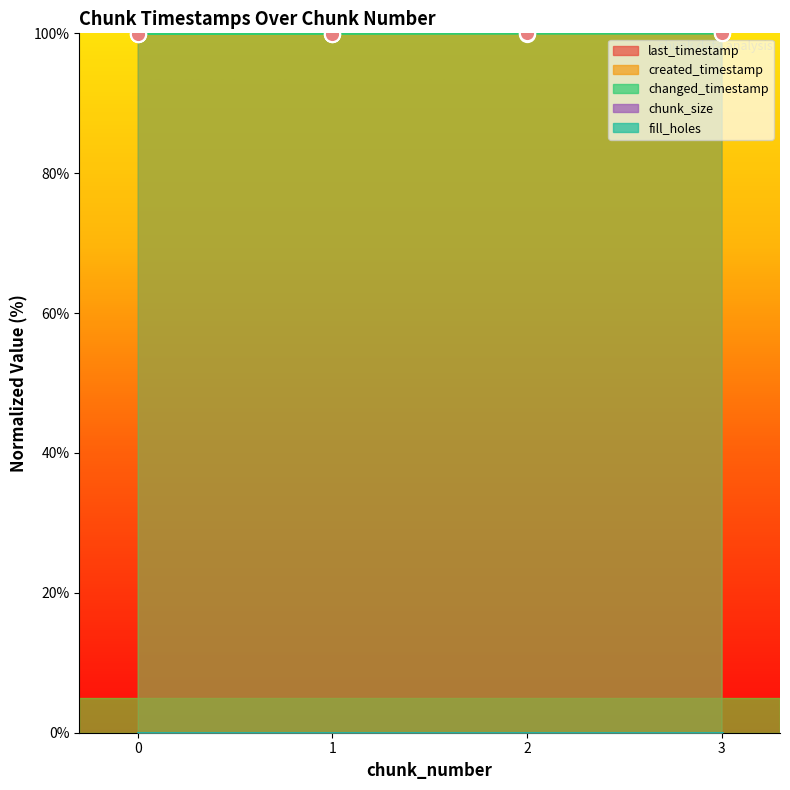

What is the total value across all series at 2?

399.9